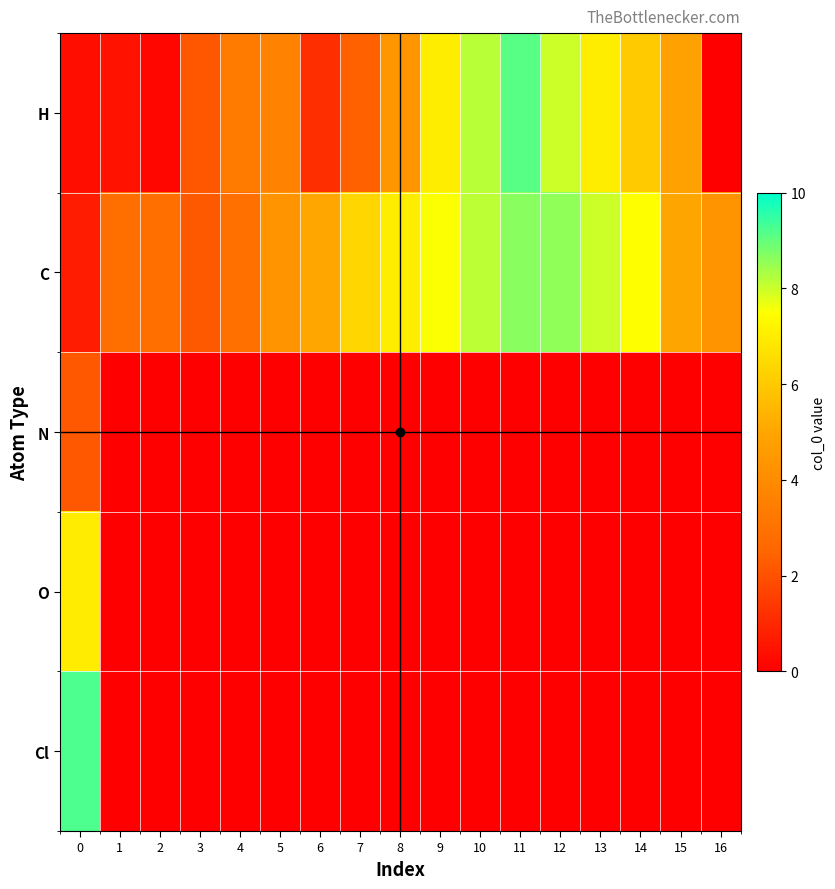

Which series has the largest range (max minus min)?

Cl